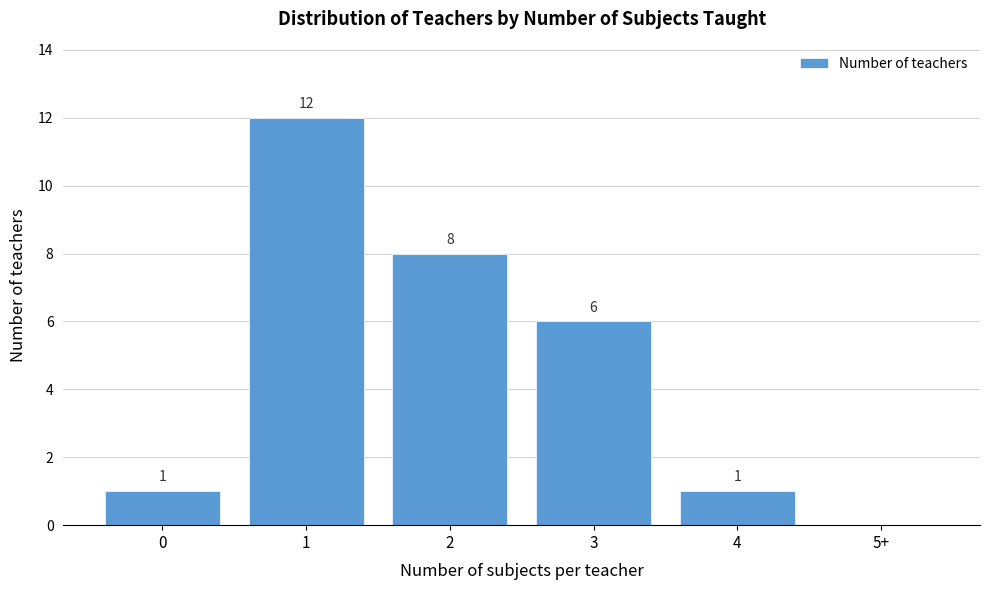

Reading left to right, list all the values displayed in this chart.

0=1	1=12	2=8	3=6	4=1	5+=0